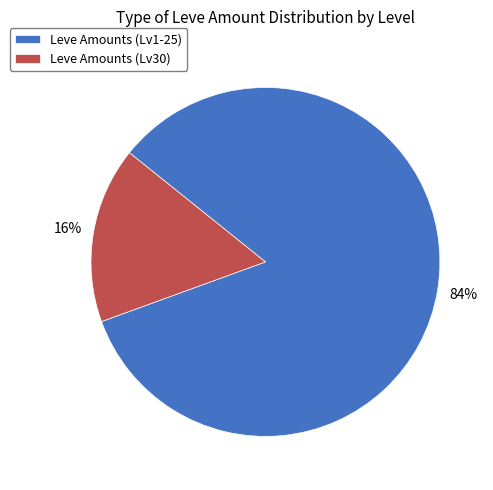

Which has a higher value, Leve Amounts (Lv30) or Leve Amounts (Lv1-25)?

Leve Amounts (Lv1-25)